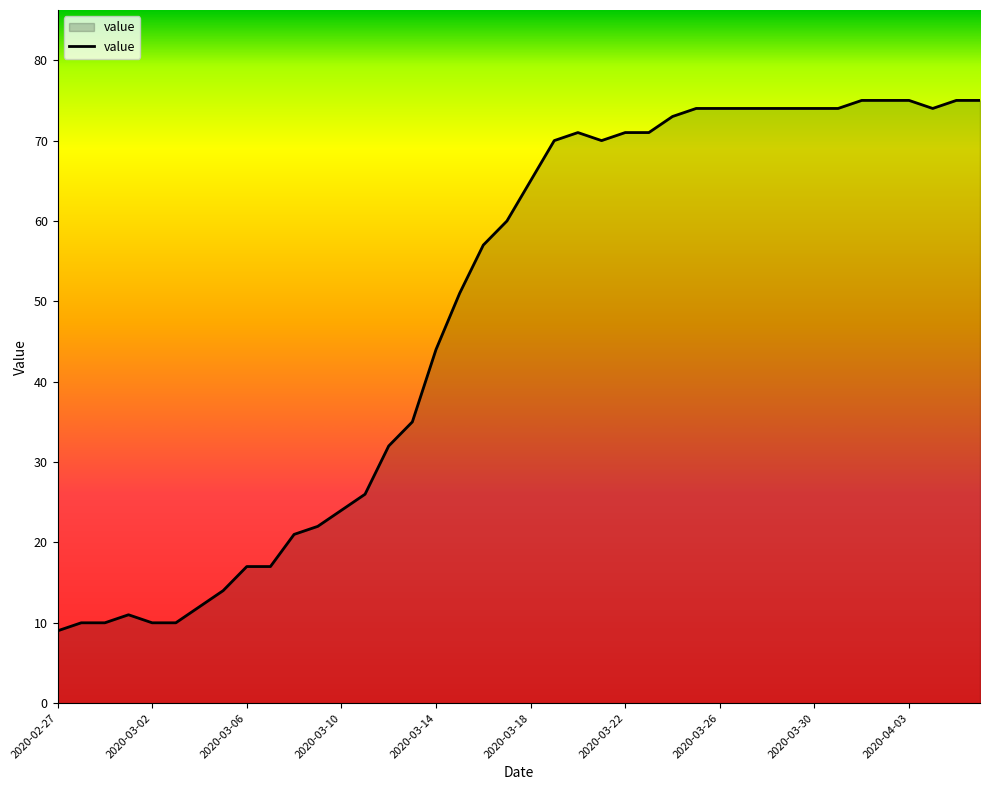

What is the greatest value displayed?

75